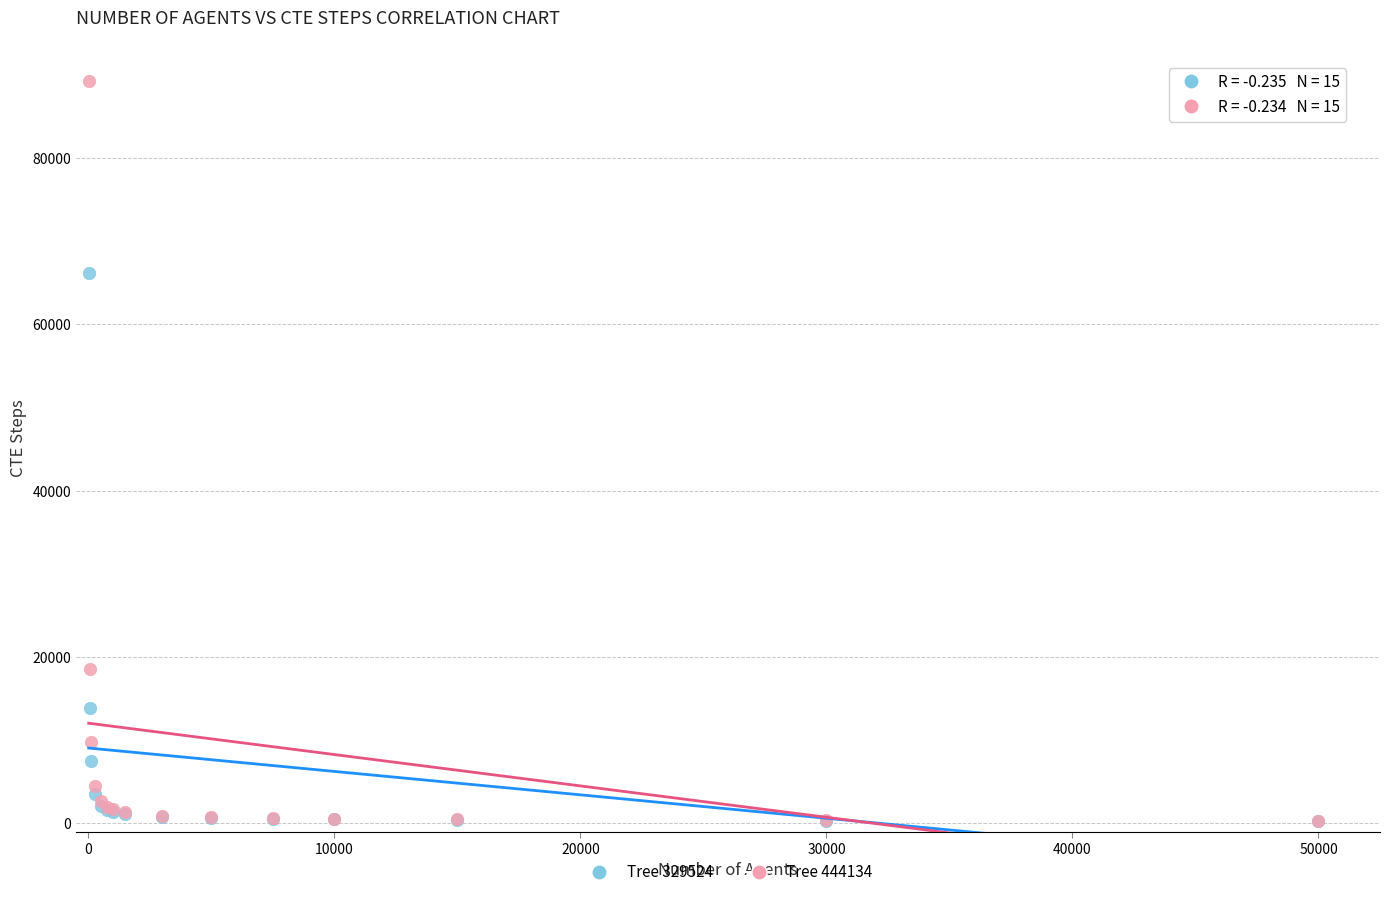

Which series has the largest Y range (max minus min)?

Tree 444134